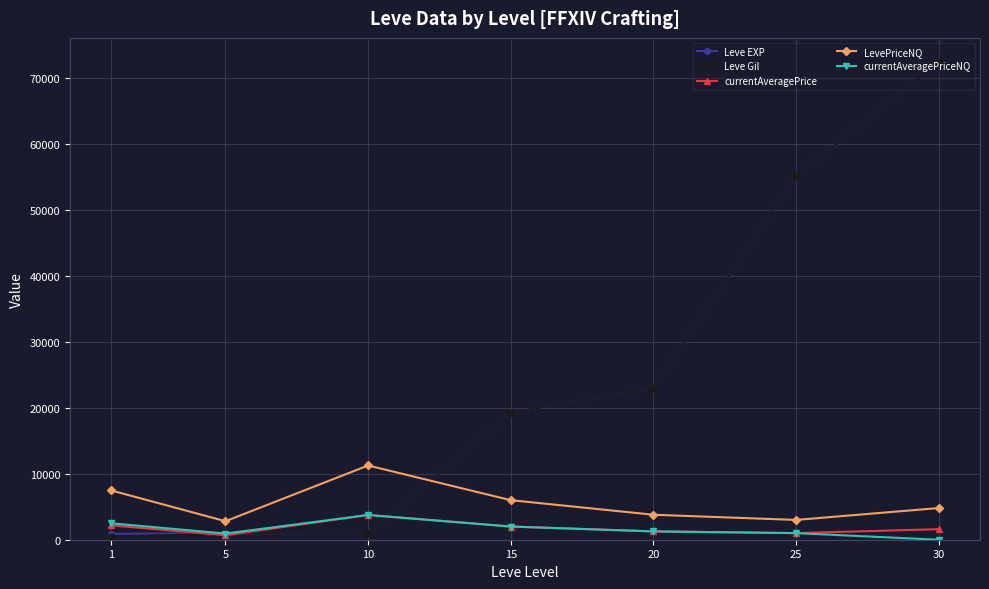

True or false: Leve EXP has more than 1 interior local peaks.

False